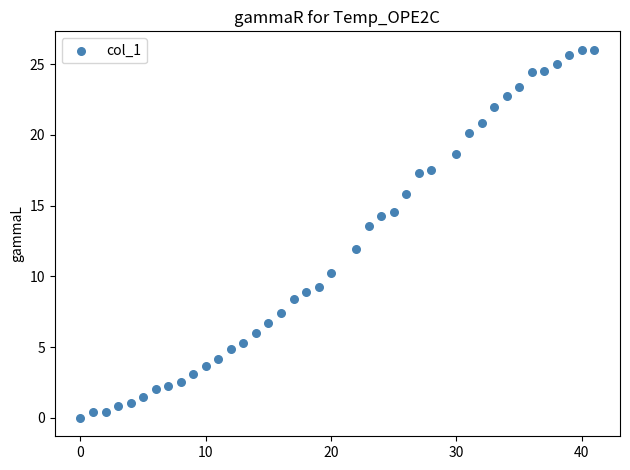

What Y value in the scatter plot is closest to 13?

13.6